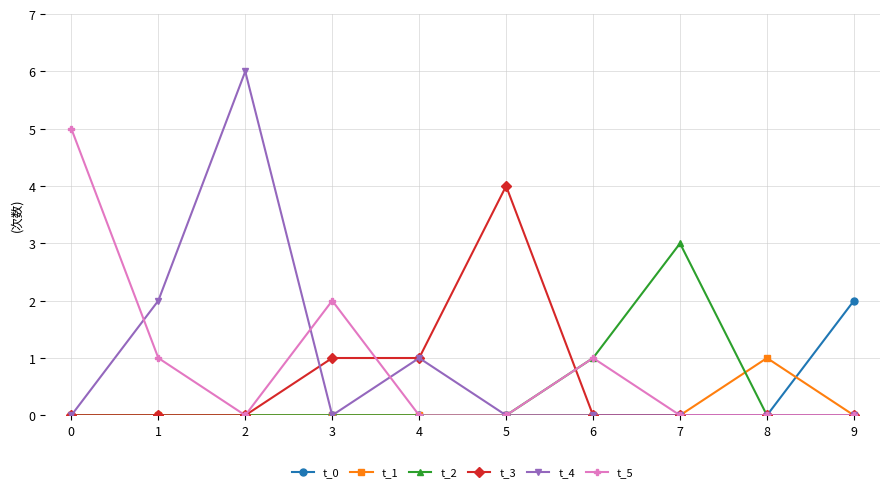

What is the difference between the t_5 values at 0 and 1?

4